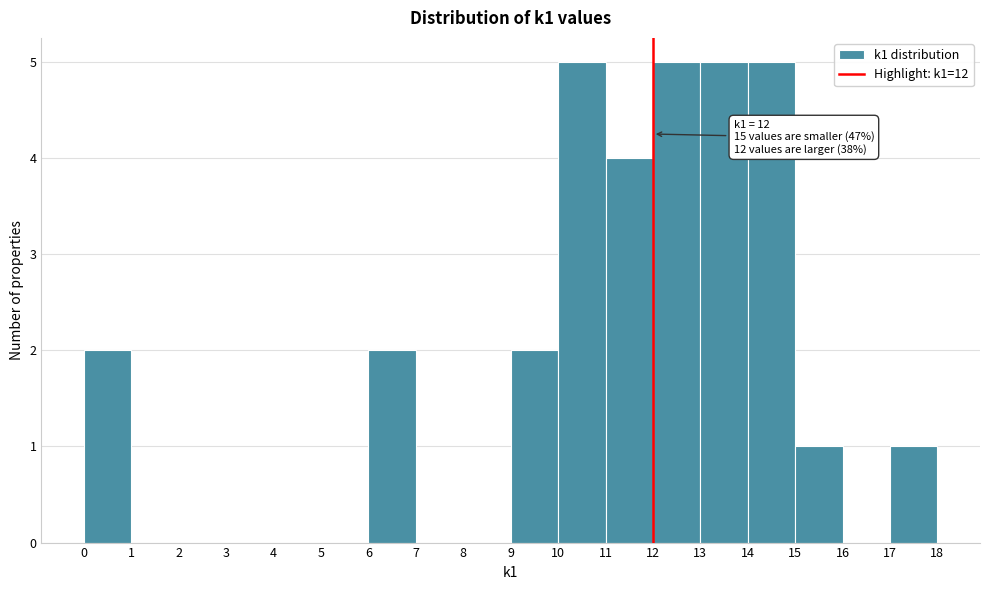

Reading right to left, what are all the values shown in this chart?

17=1	16=0	15=1	14=5	13=5	12=5	11=4	10=5	9=2	8=0	7=0	6=2	5=0	4=0	3=0	2=0	1=0	0=2